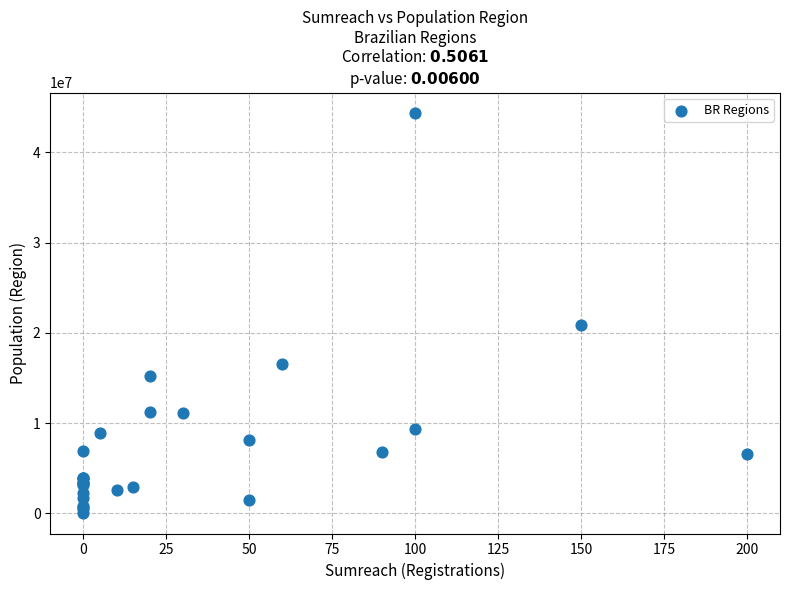

What Y value in the scatter plot is closest to 22199772?

20869101